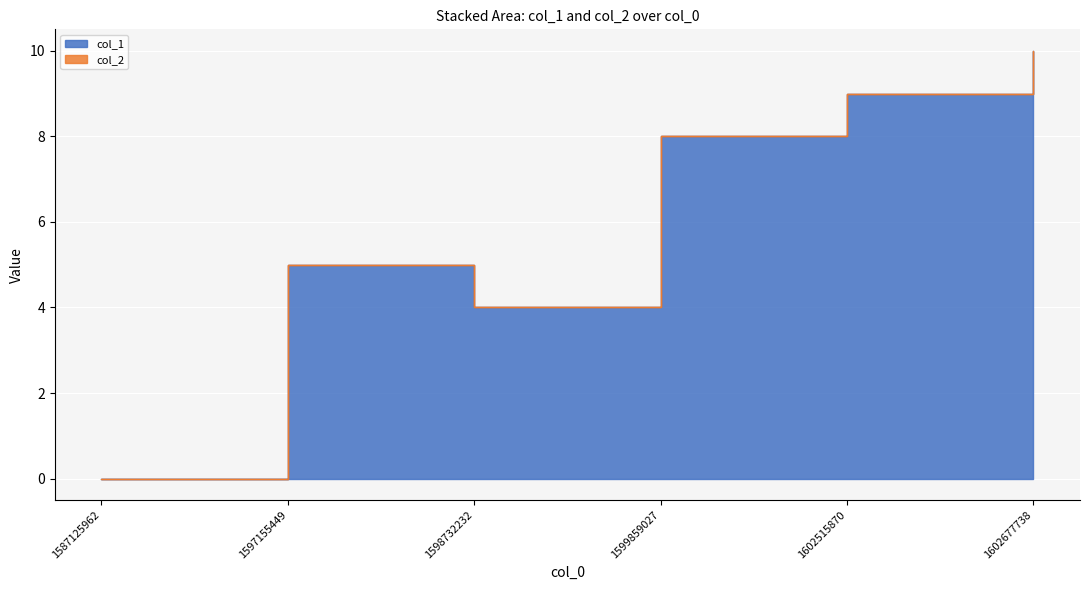

Between 1597155449 and 1602515870, which is larger?

1602515870